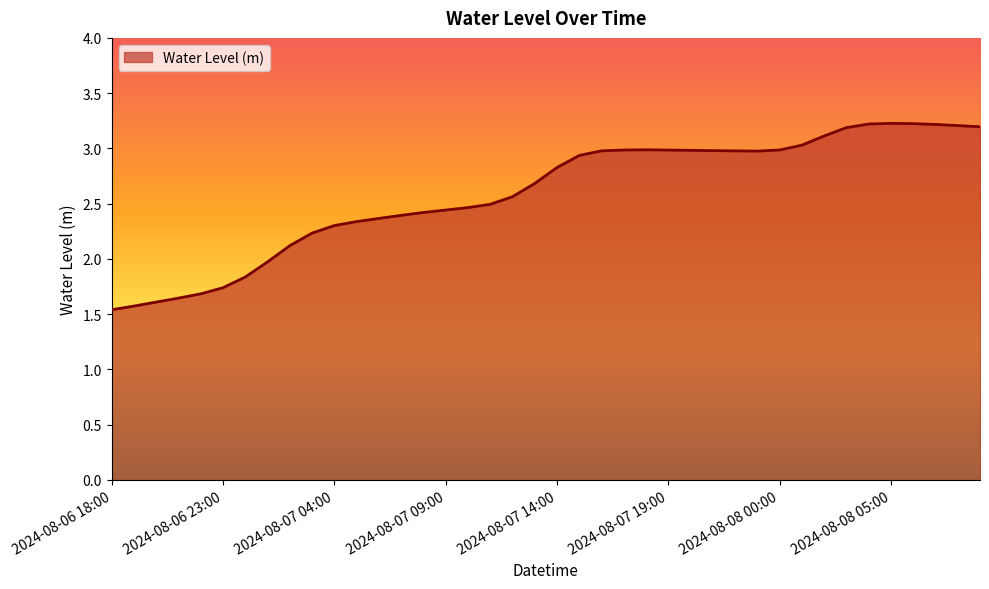

What is the smallest value displayed?

1.5